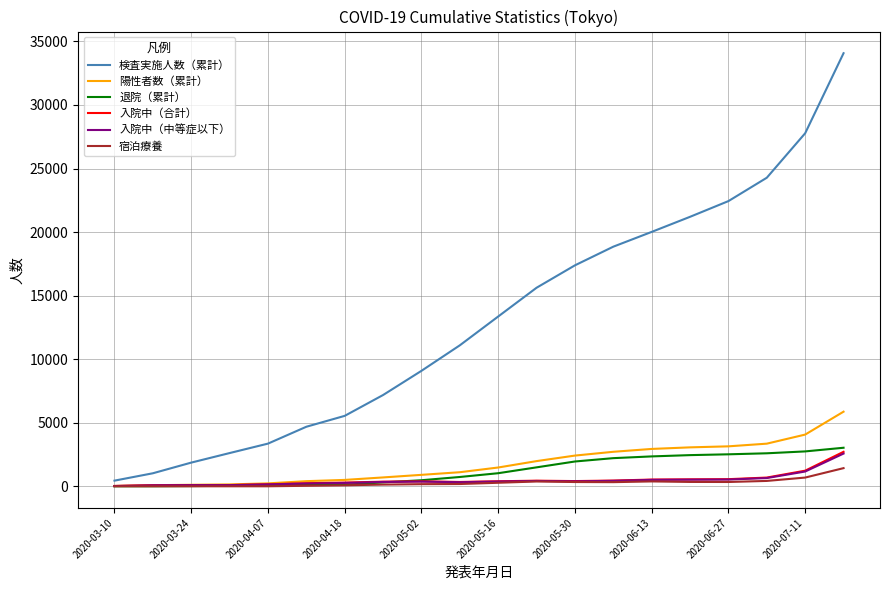

What is the greatest value displayed?

34073